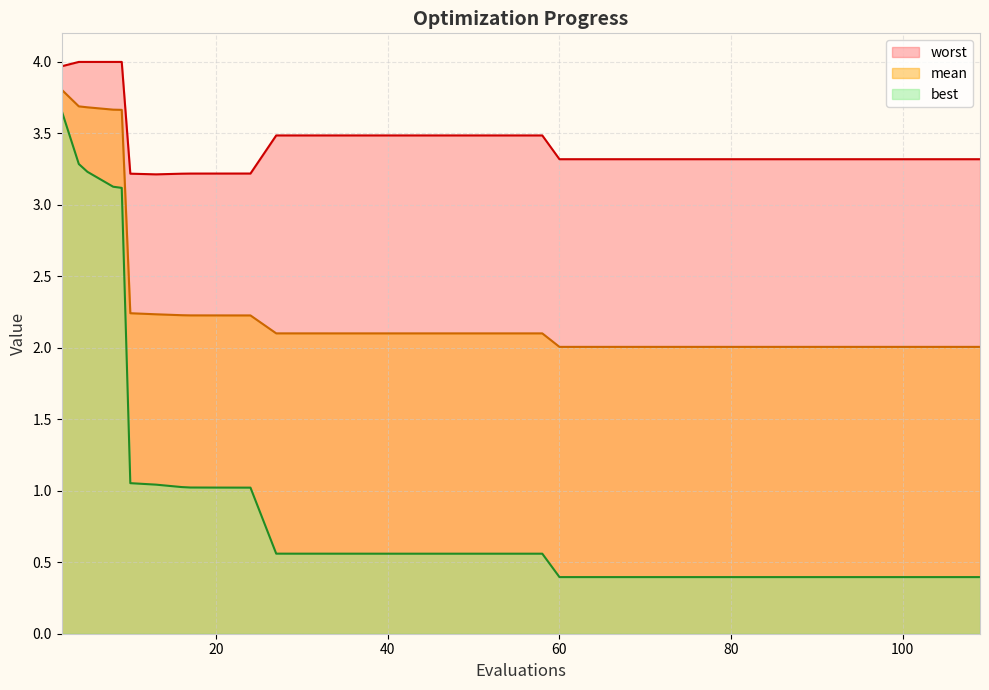

True or false: best and mean intersect in this chart.

False